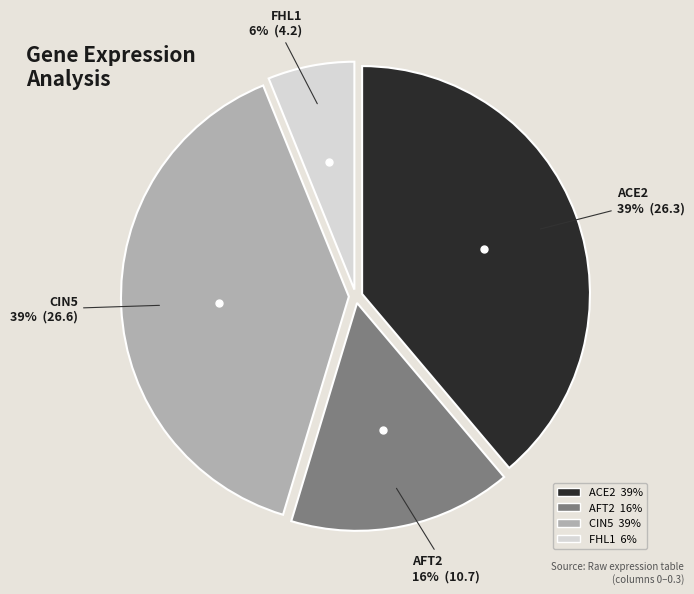

Is there a majority slice in this chart?

No